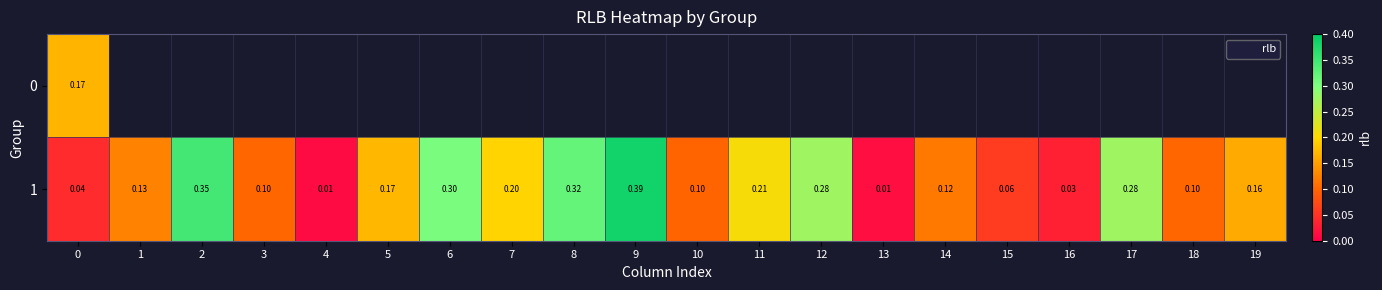

List the series in order of their peak value, highest first.

1, 0